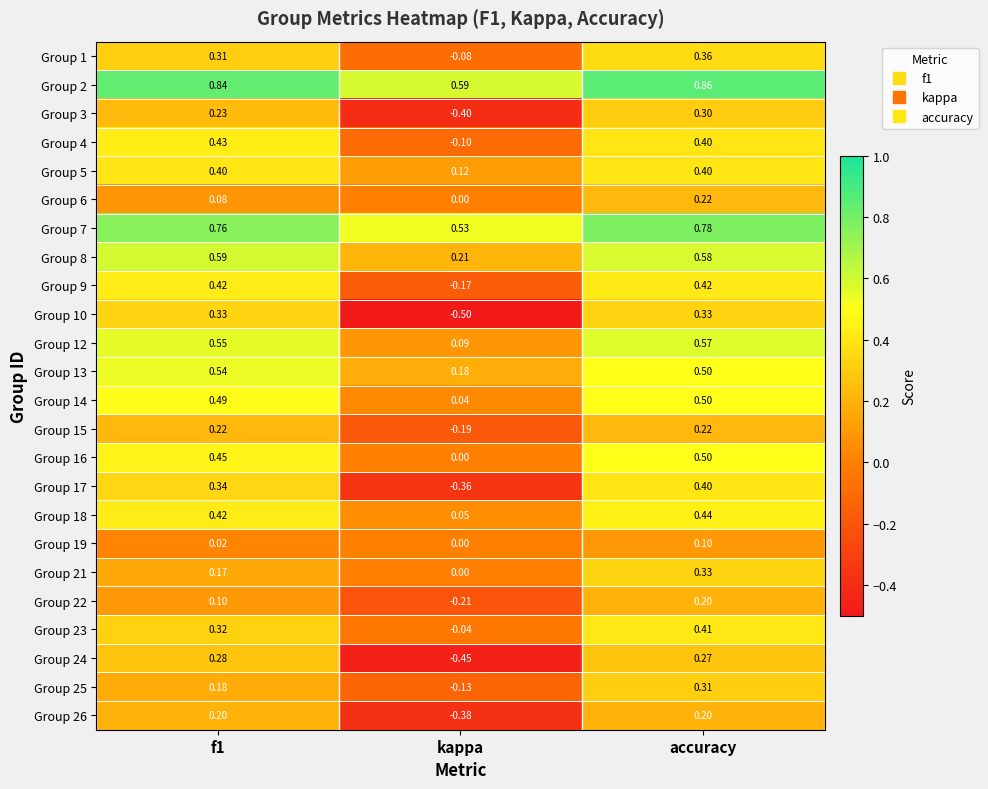

Is the value of Group 3 at kappa greater than the value of Group 19 at accuracy?

No